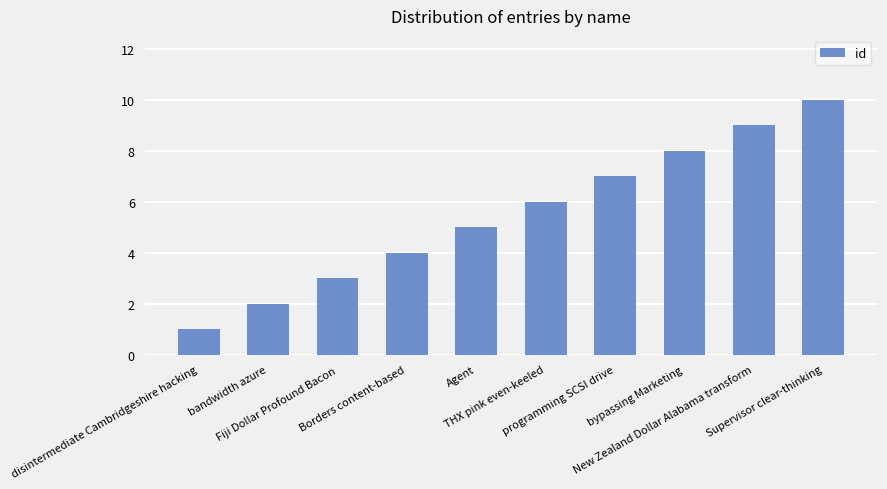

How many values are between 3 and 8?

6